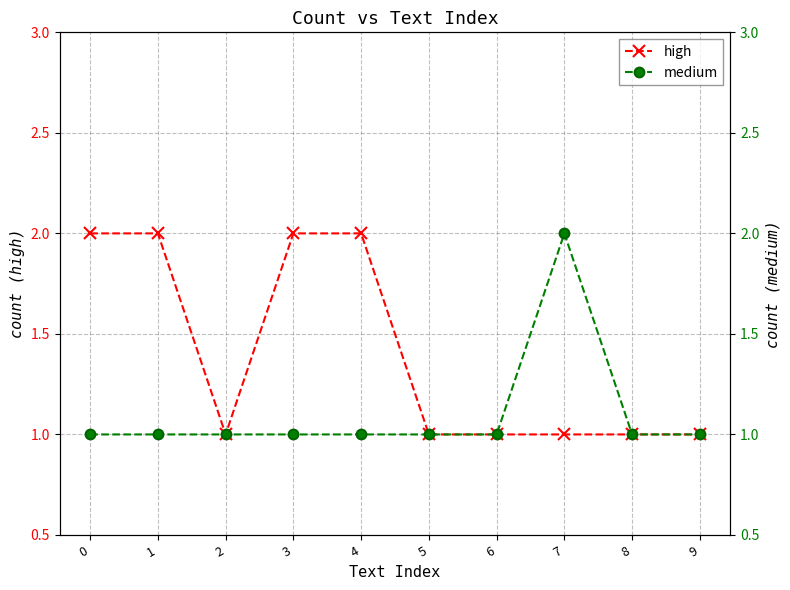

How many medium values are between 1 and 2?

10